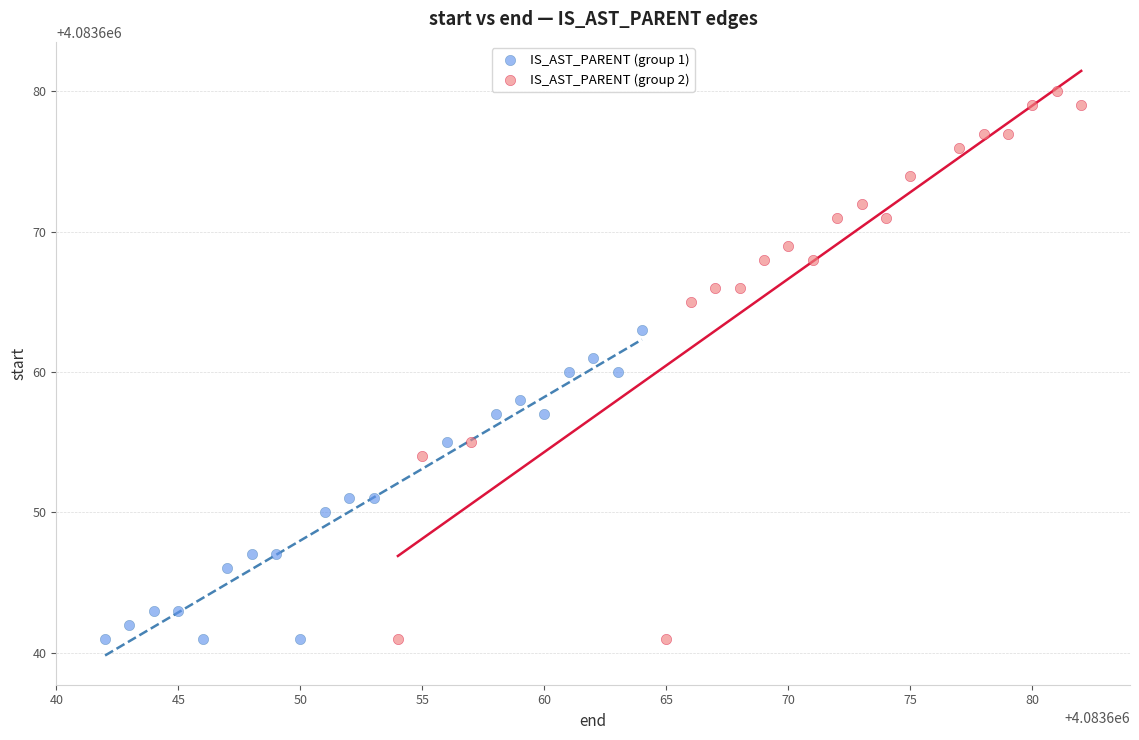

Which series has the largest Y range (max minus min)?

IS_AST_PARENT (group 2)